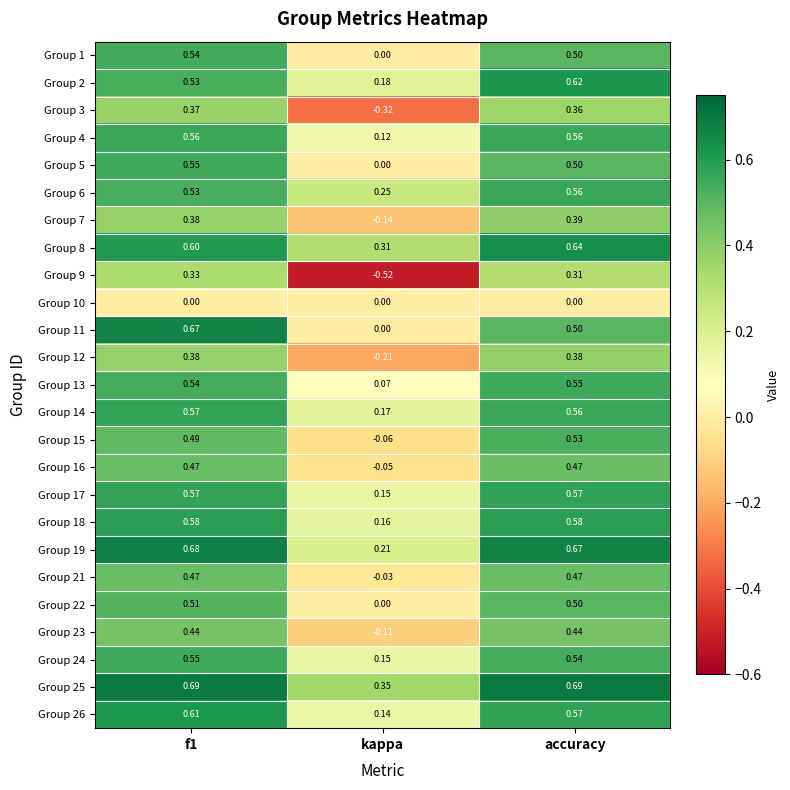

Is the value of Group 5 at kappa greater than the value of Group 23 at f1?

No